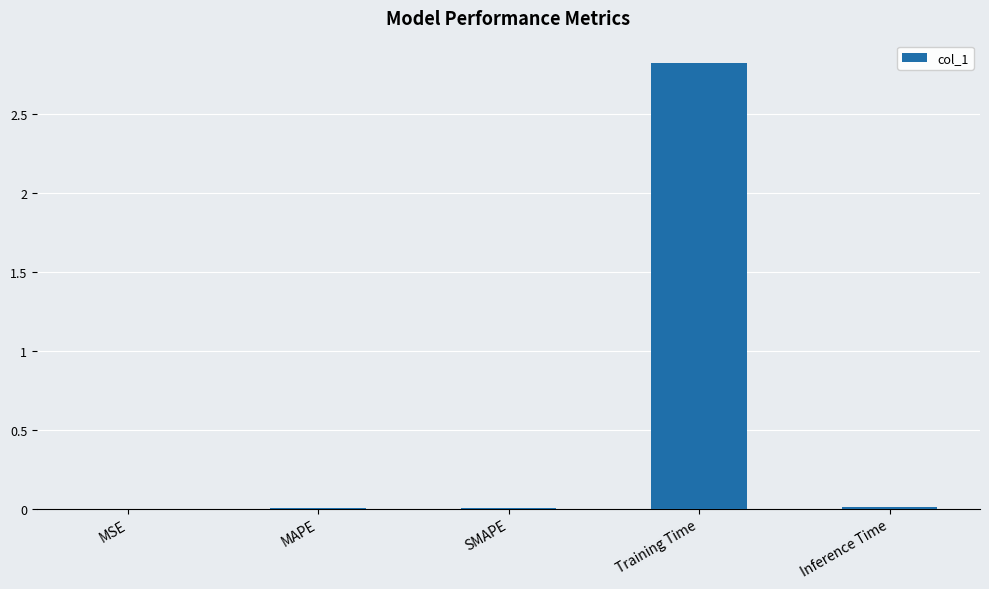

What is the sum of all values?

2.8